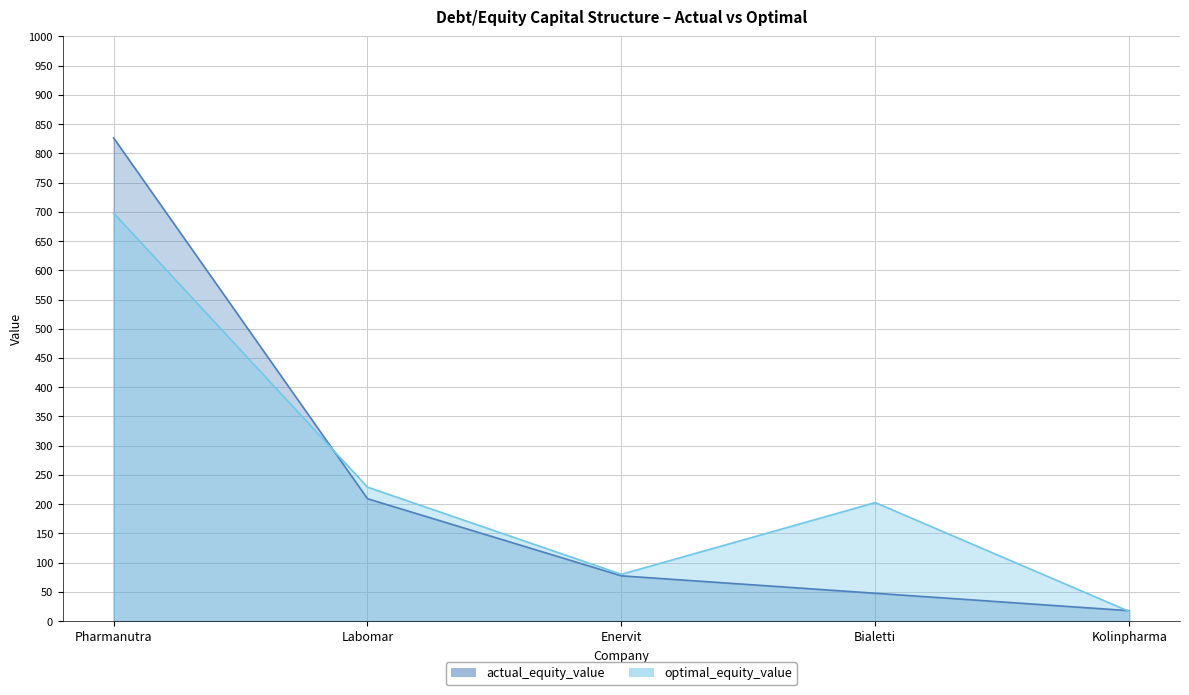

True or false: actual_equity_value has a value of 1427.0 at Pharmanutra.

False